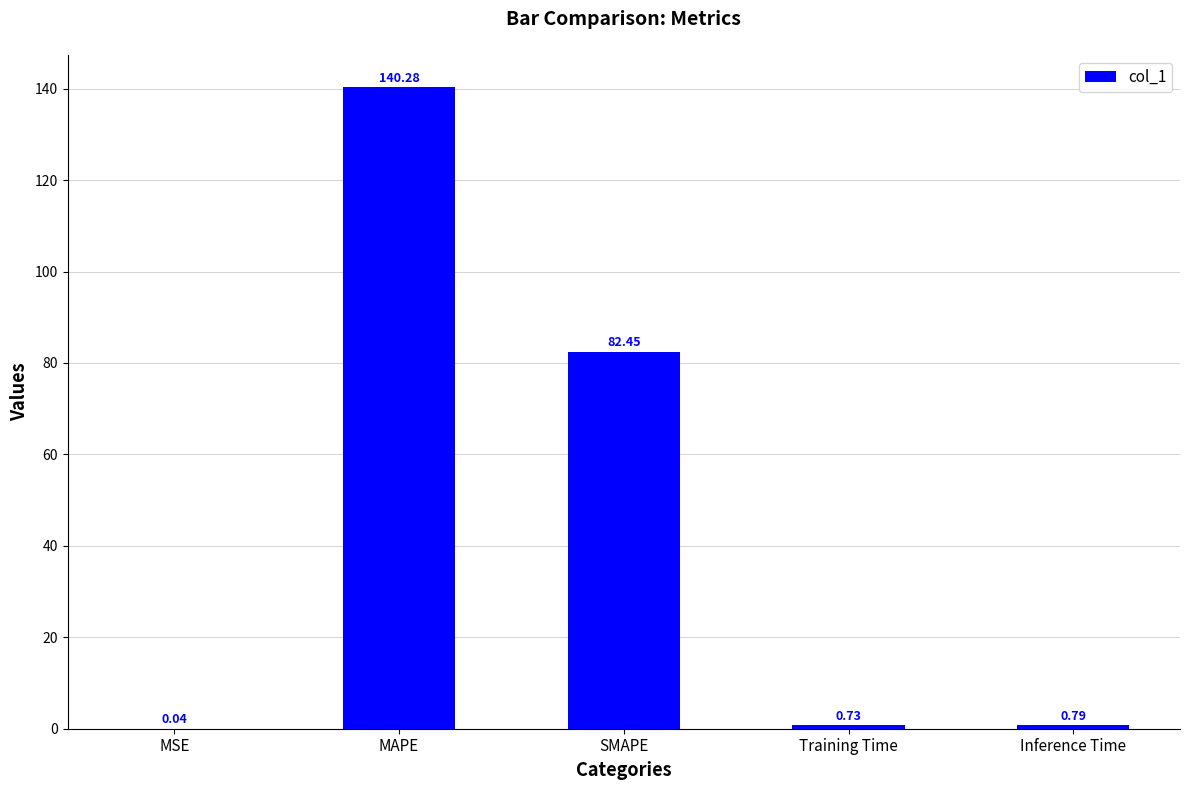

Which category has the highest value across all series?

MAPE